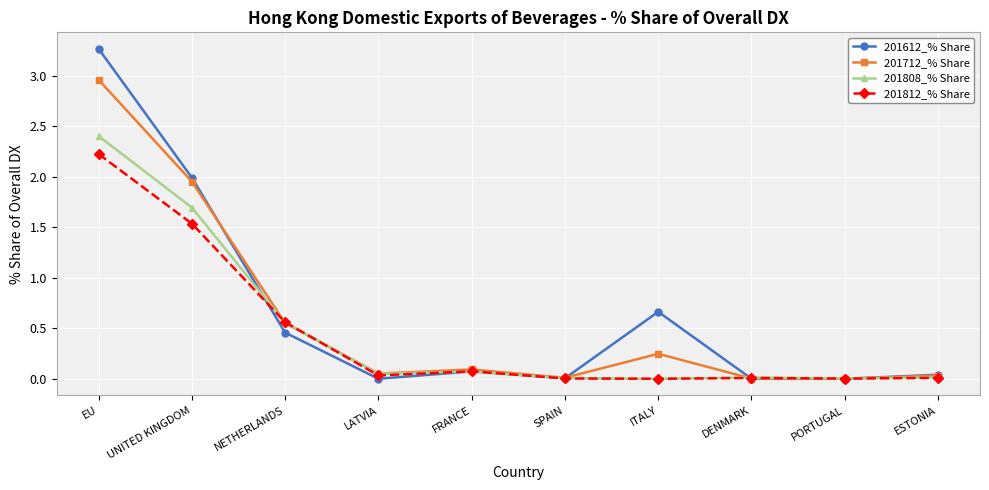

What is the label of the 3rd point from the left?

NETHERLANDS